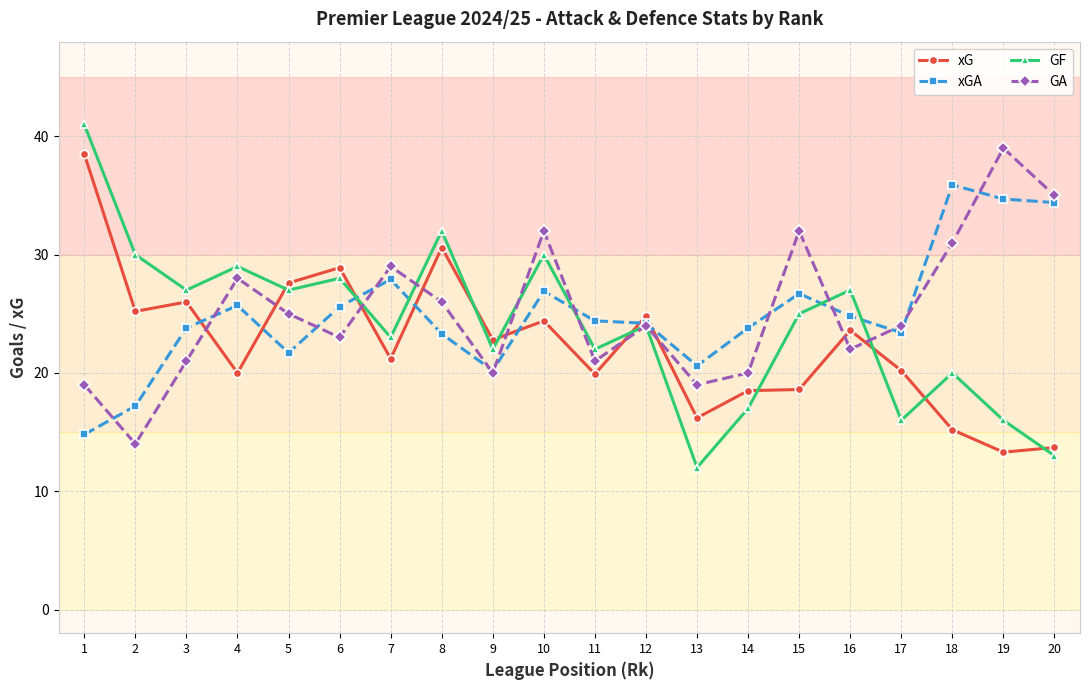

What is the value of the xG point at the 13th from the left?

16.2